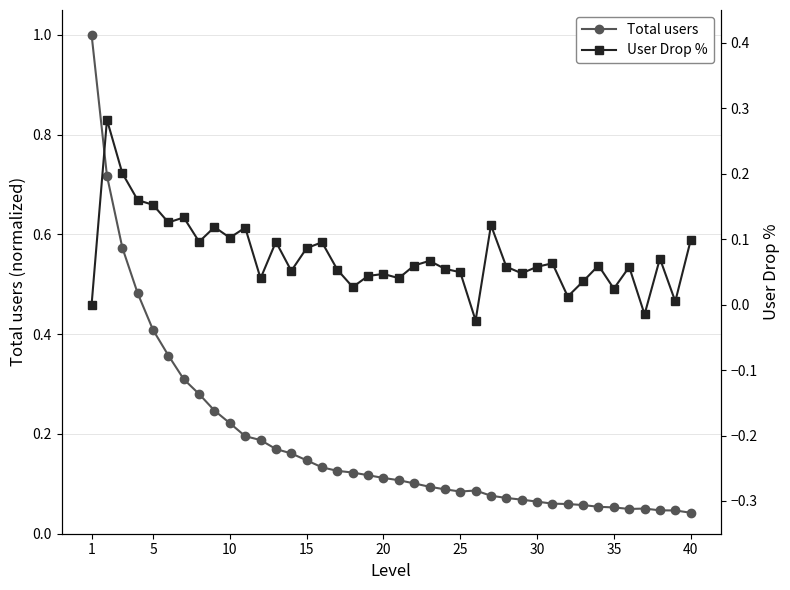

The Total users series shows 0.2 at 20. True or false?

False